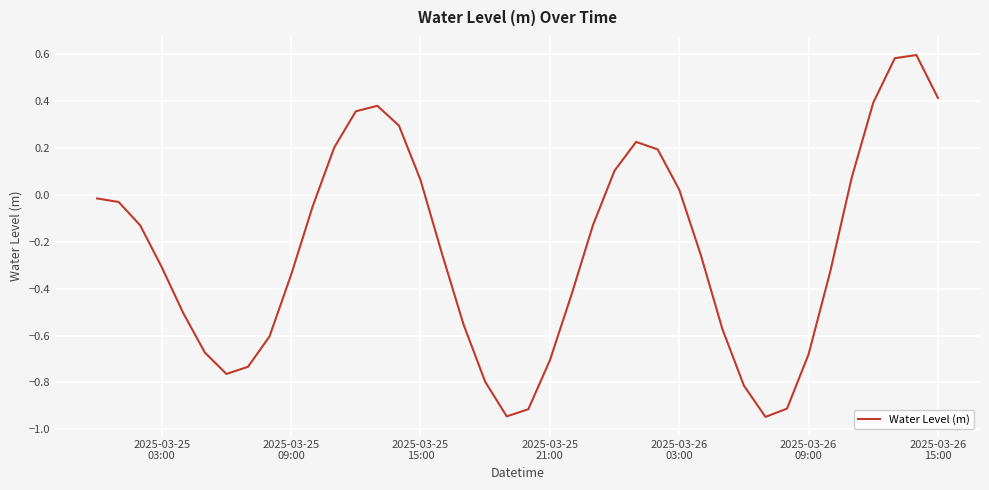

What is the greatest value displayed?

0.6